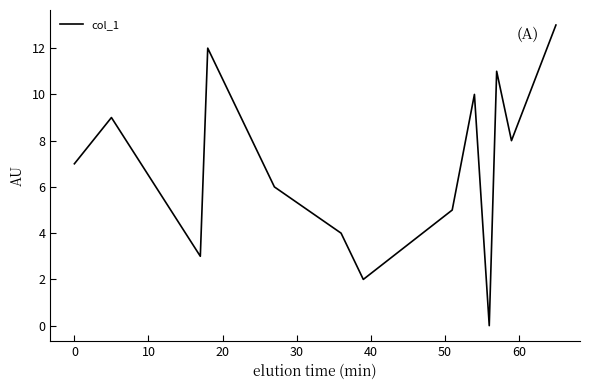

Reading right to left, what are all the values shown in this chart?

13	8	11	0	10	5	2	4	6	12	3	9	7